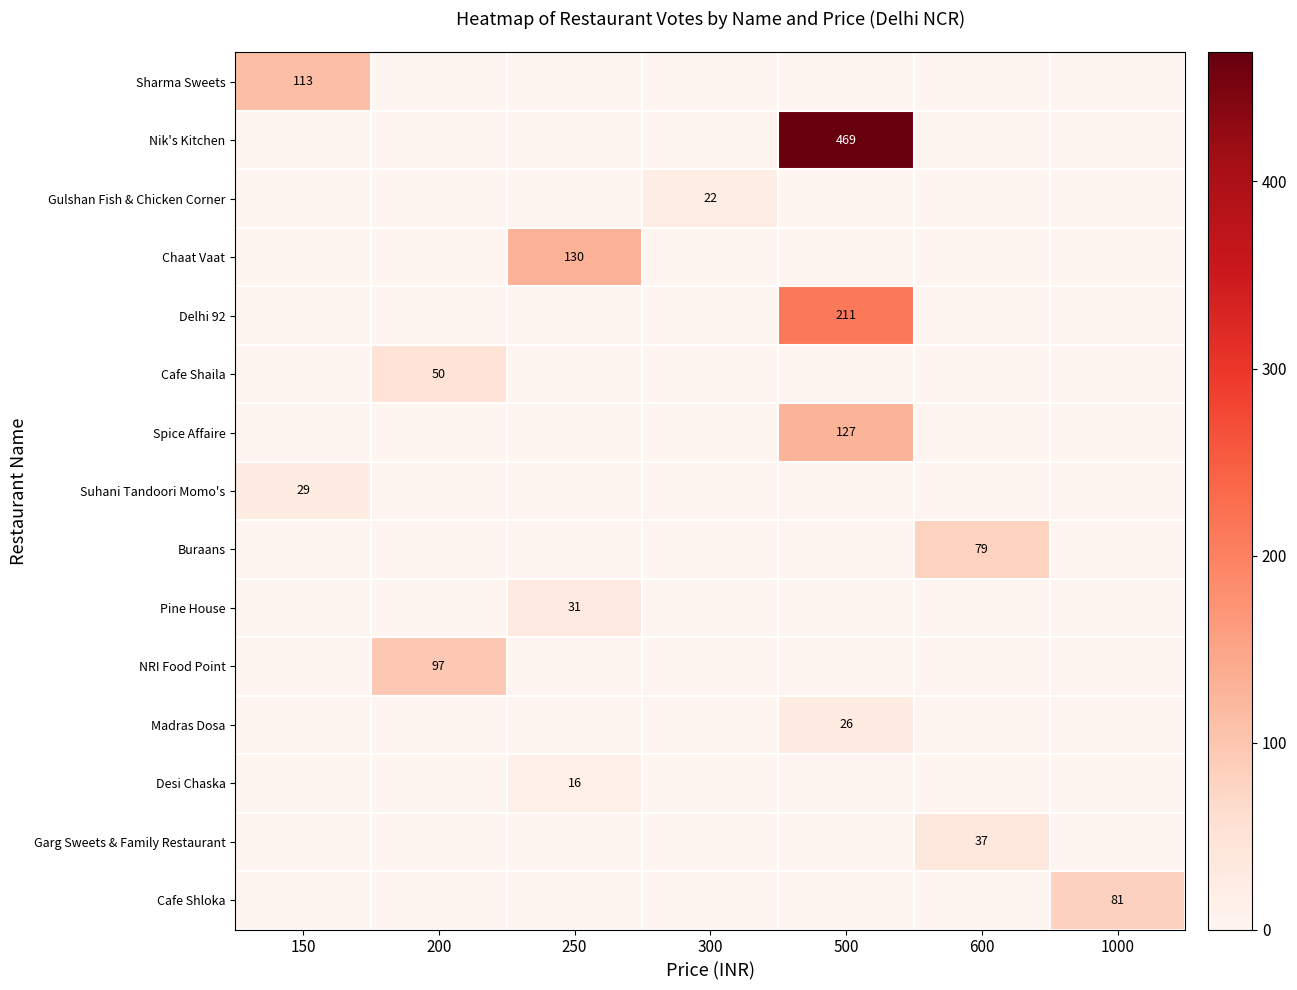

What is the sum of all Delhi 92 values?

211